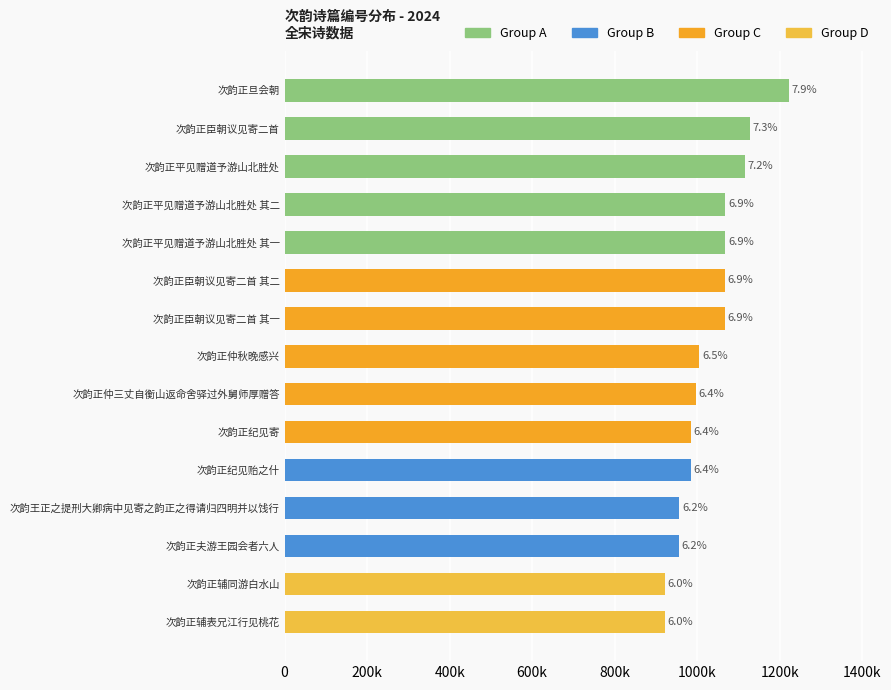

Does the chart contain any negative values?

No